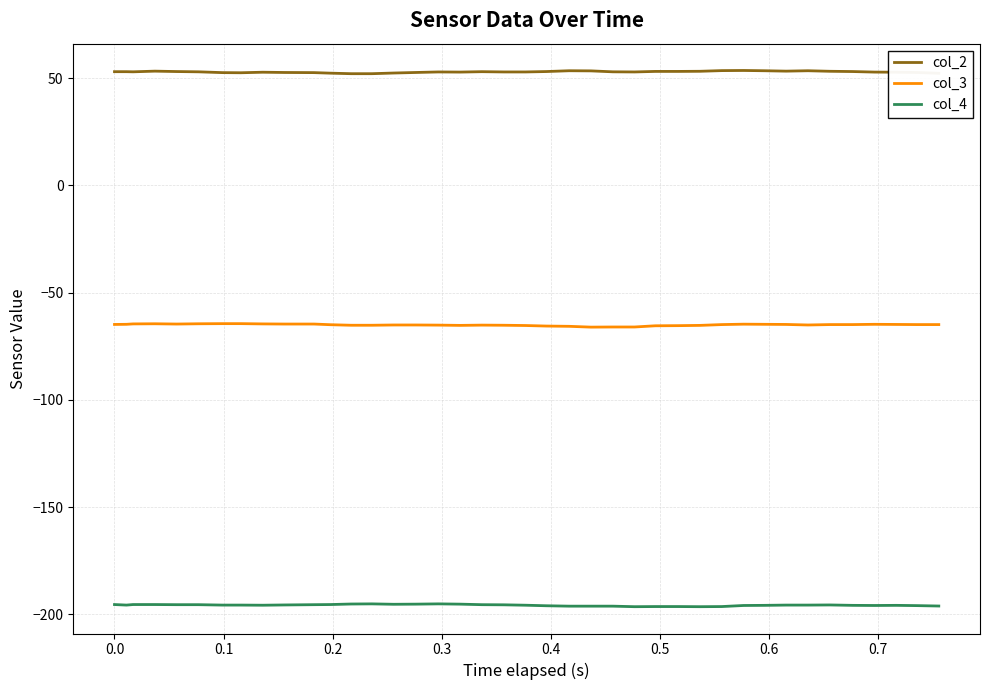

Which series has the largest total across all categories?

col_2